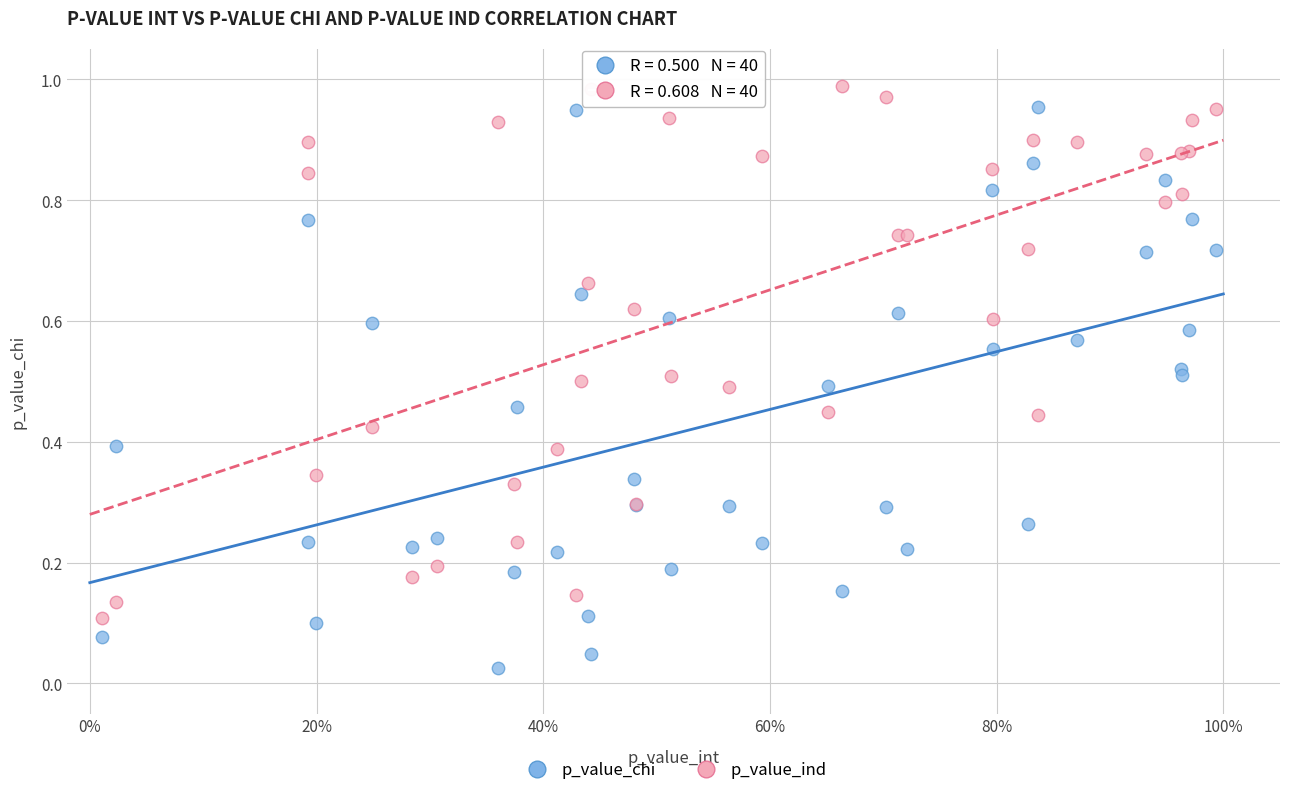

Which series has the widest spread of Y values?

p_value_chi